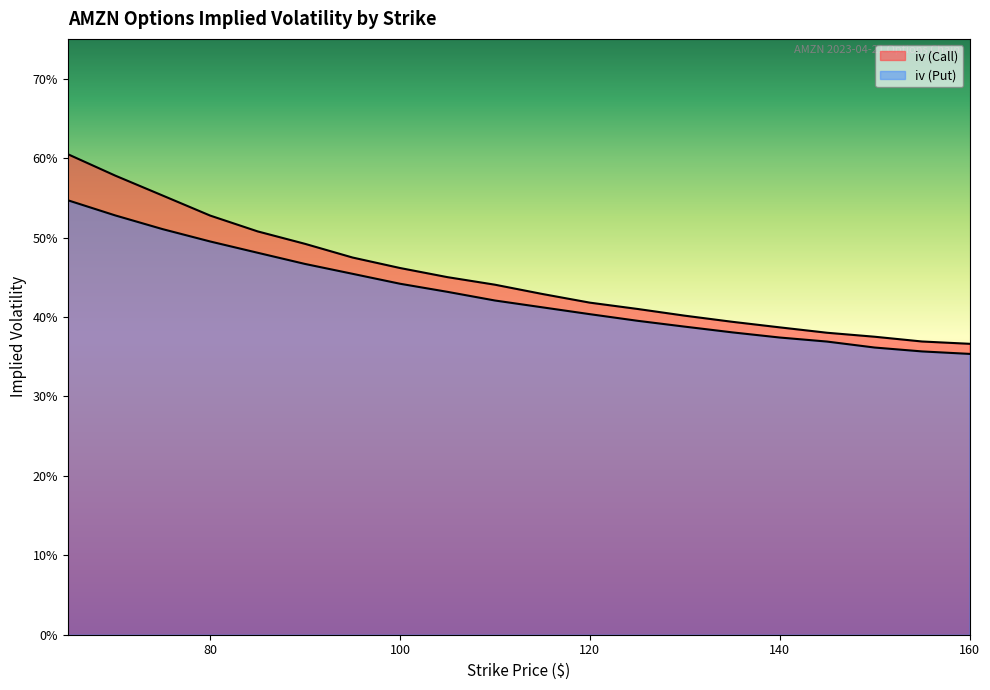

True or false: iv (Call) has more than 0 points higher than both neighbors.

False